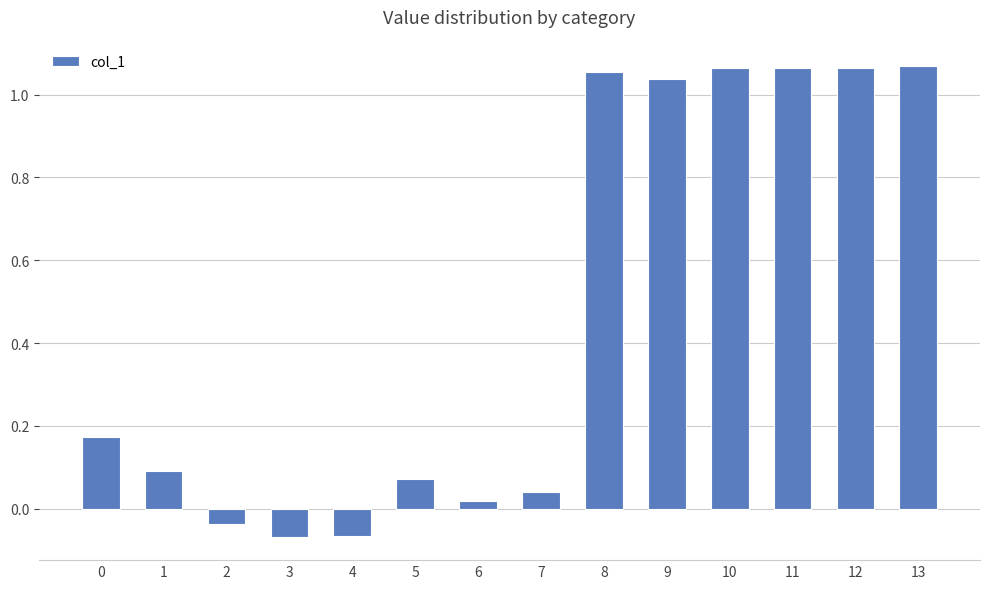

True or false: the data shows 0.7 at 10.

False